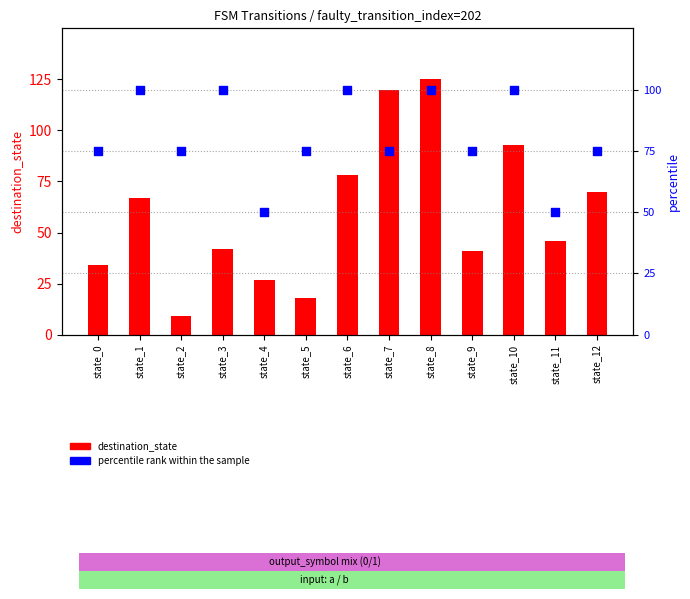

Which series has the widest spread of Y values?

destination_state